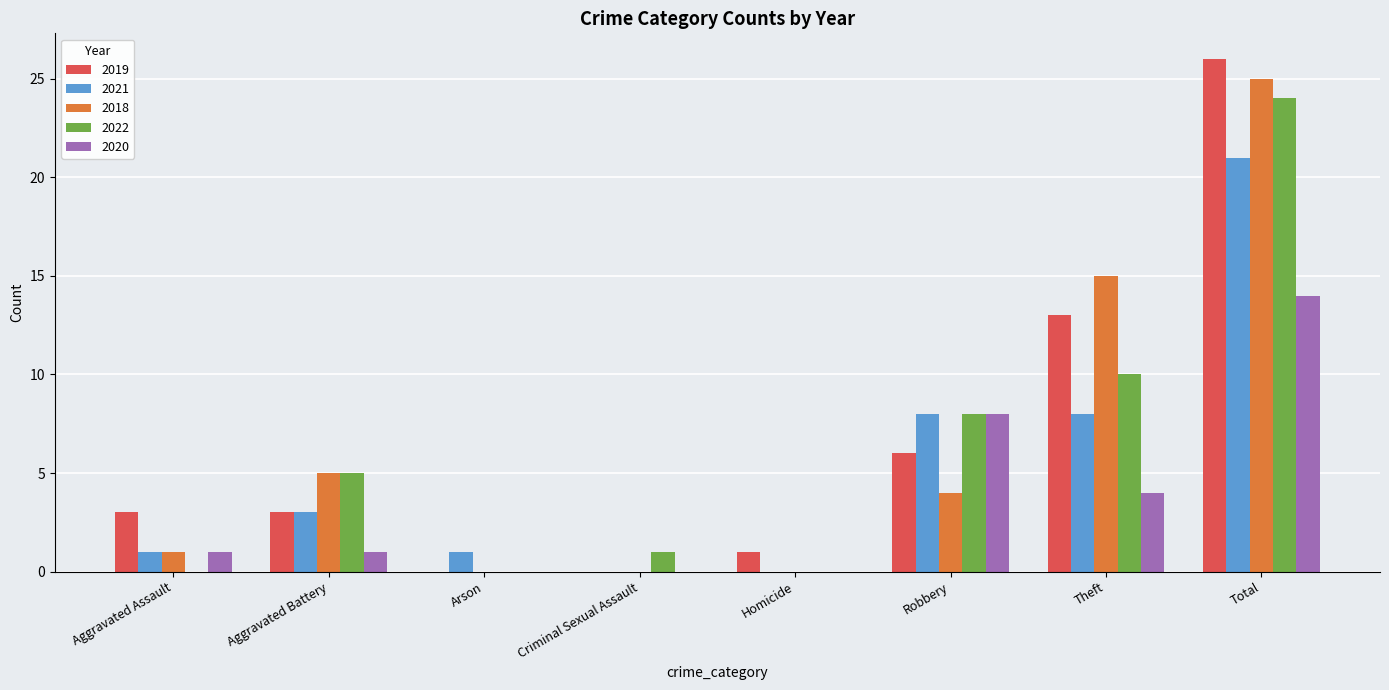

What is the sum of all 2020 values?

28